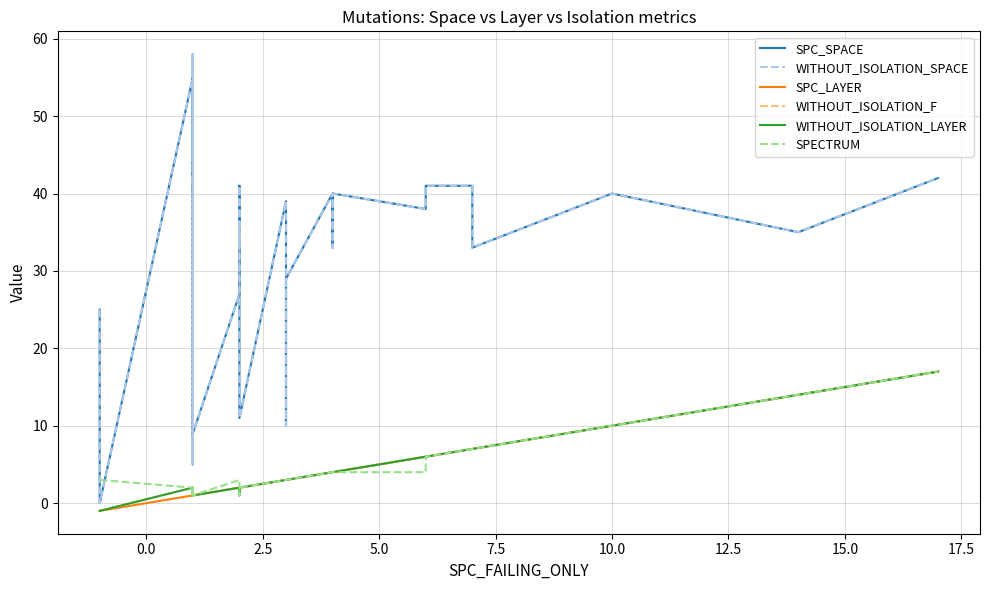

What is the sum of all SPC_LAYER values?

122